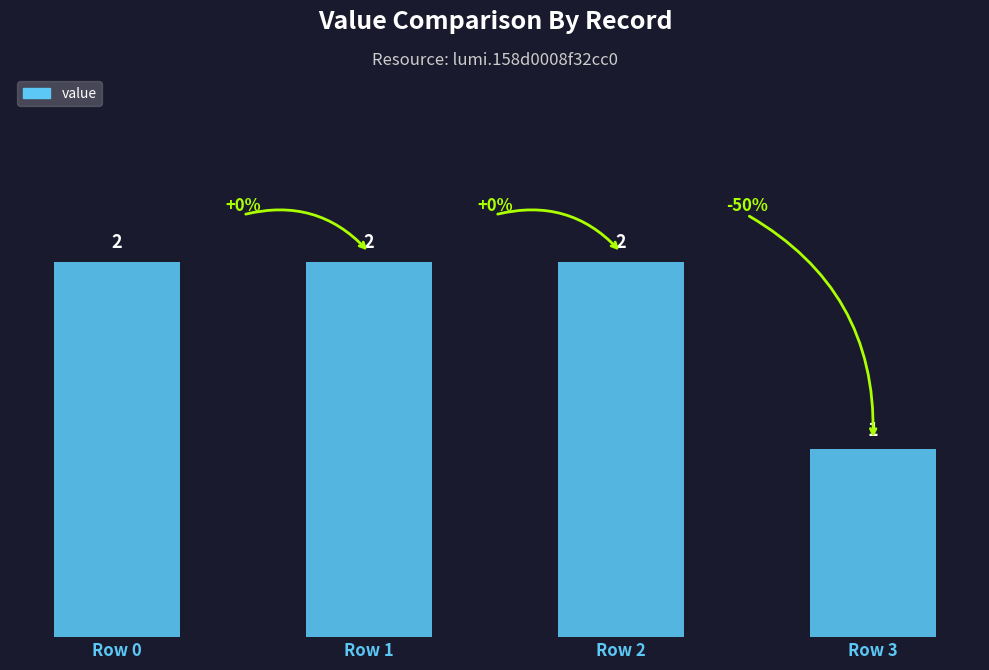

Which label corresponds to the smallest value in the chart?

Row 3